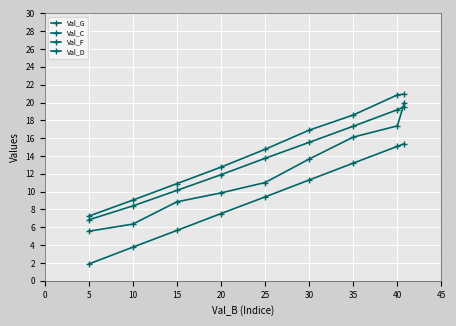

Is the value of Val_D at 35 greater than the value of Val_C at 25?

Yes